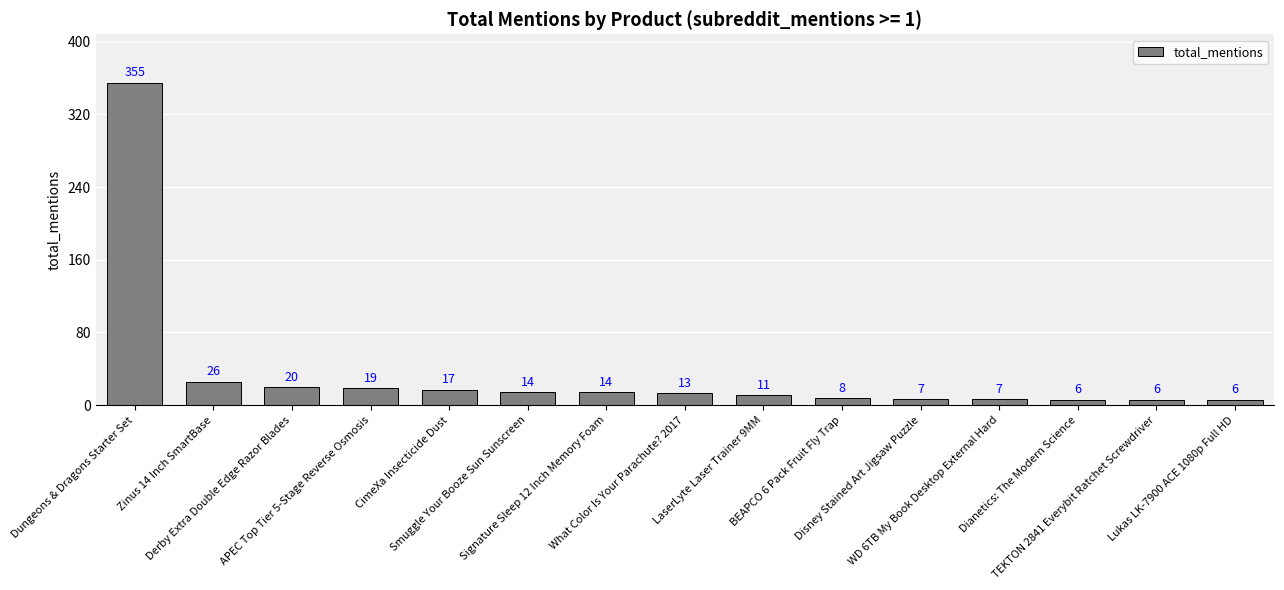

What is the label of the 12th bar from the left?

WD 6TB My Book Desktop External Hard